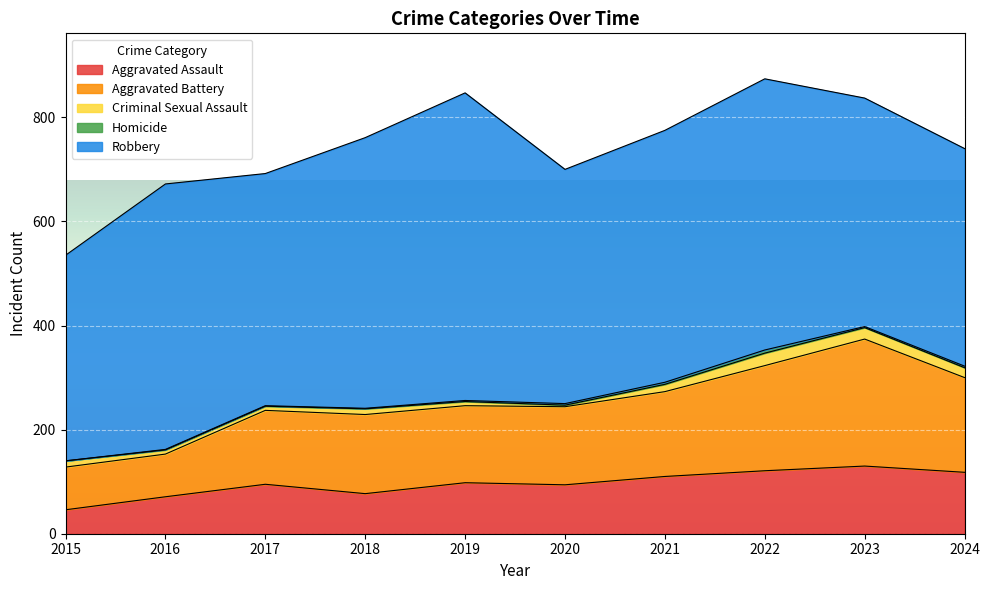

How many distinct data groups are displayed?

5